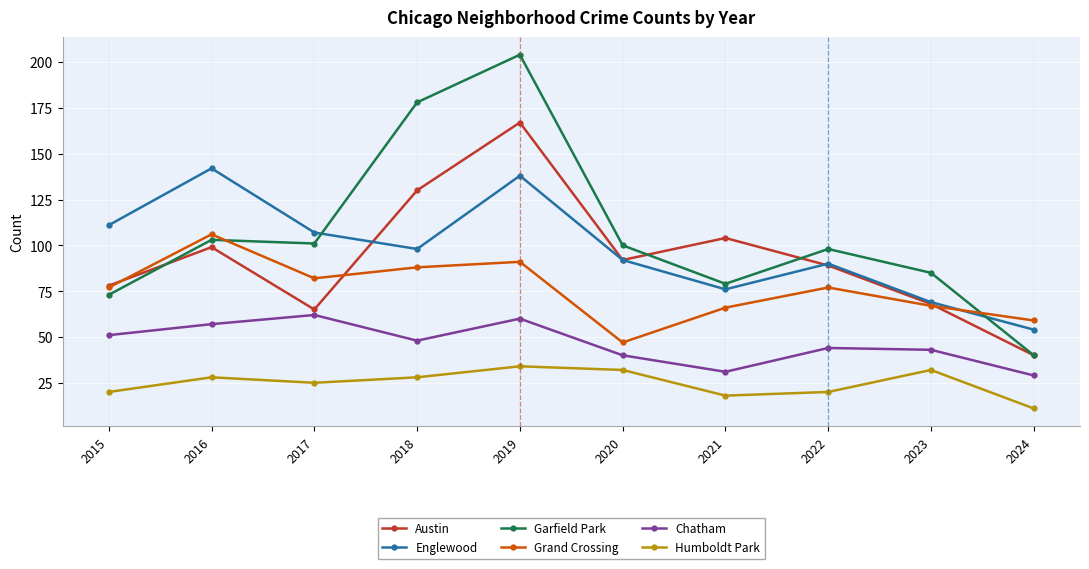

What is the value of the Austin point at the 9th from the left?

68